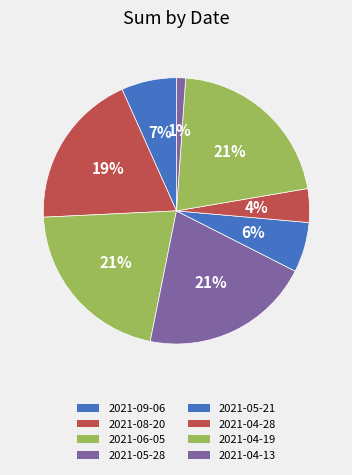

Count the number of slices in the pie.

8